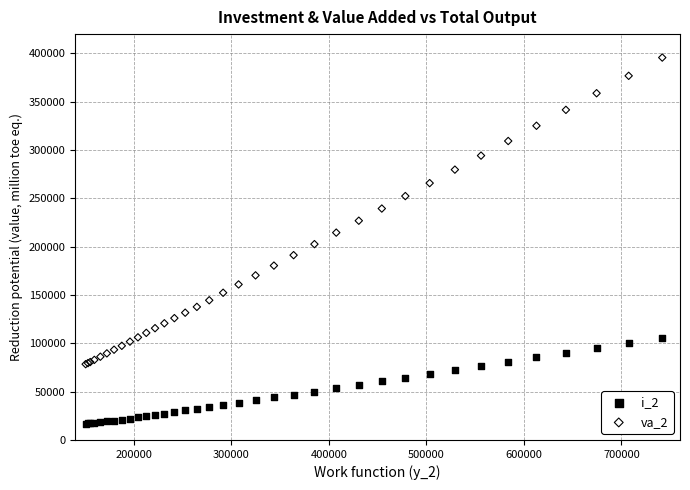

What are all the series names shown in the legend?

i_2, va_2